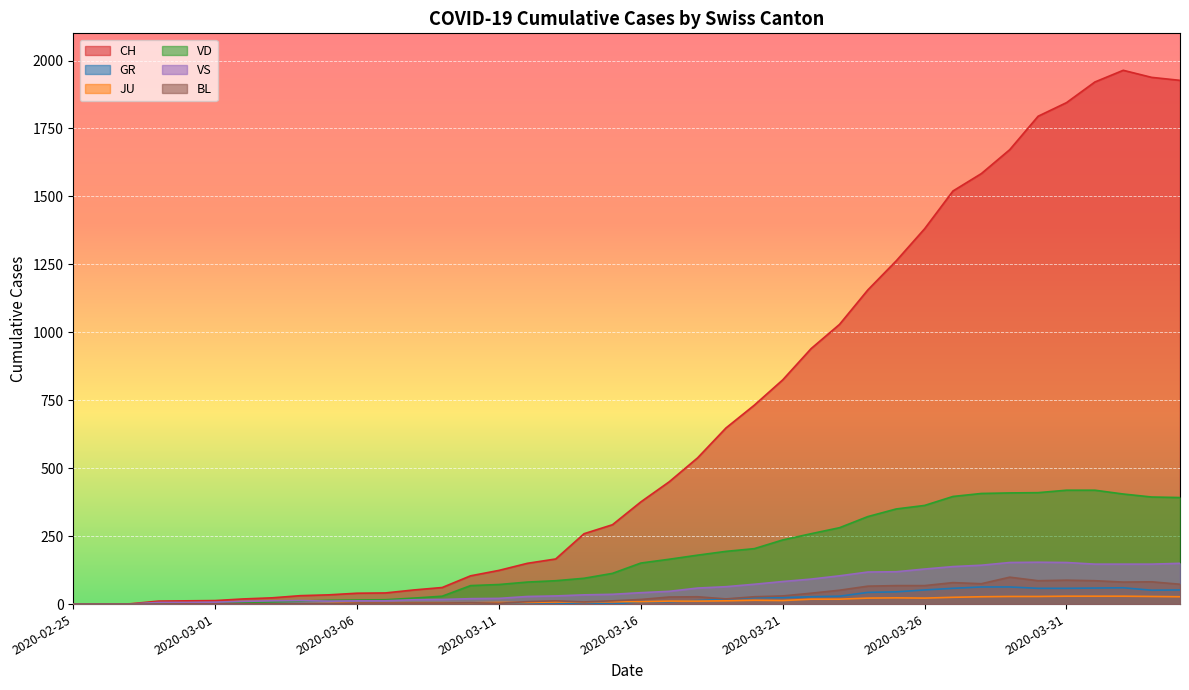

True or false: VD and BL intersect in this chart.

False